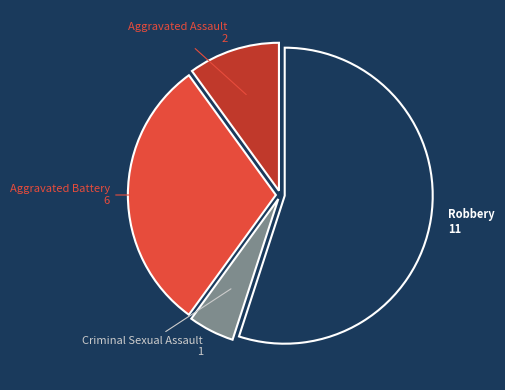

Between Aggravated Battery and Criminal Sexual Assault, which is larger?

Aggravated Battery